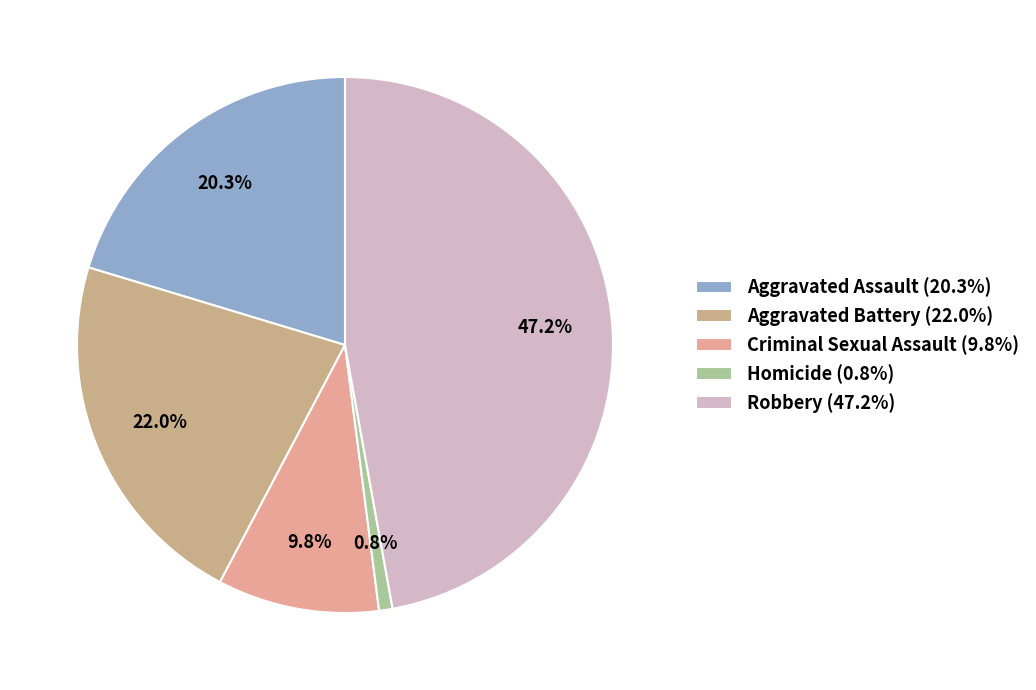

How many slices are in this pie chart?

5